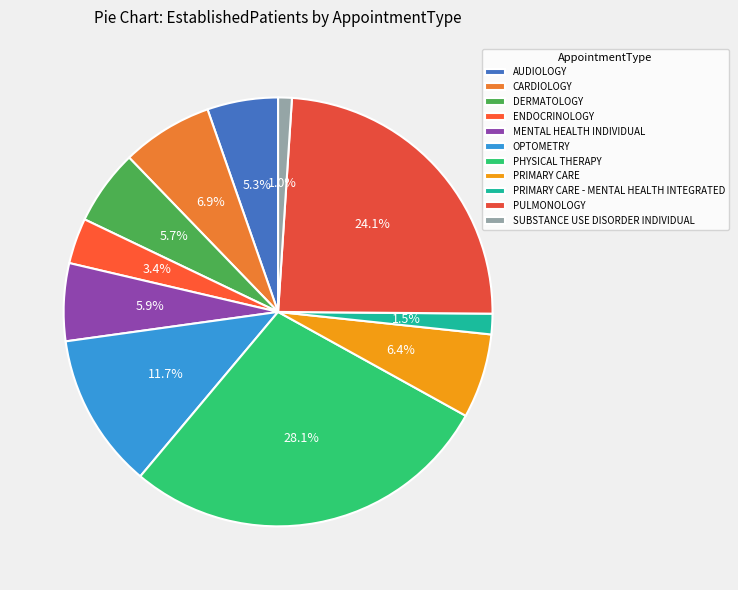

Count the number of slices in the pie.

11